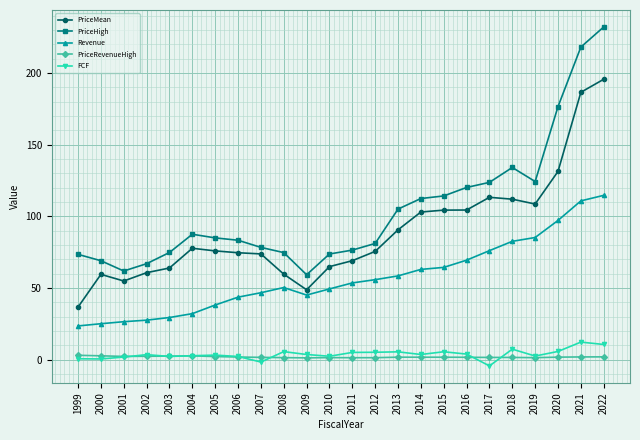

True or false: PriceRevenueHigh has more than 1 interior local peaks.

True